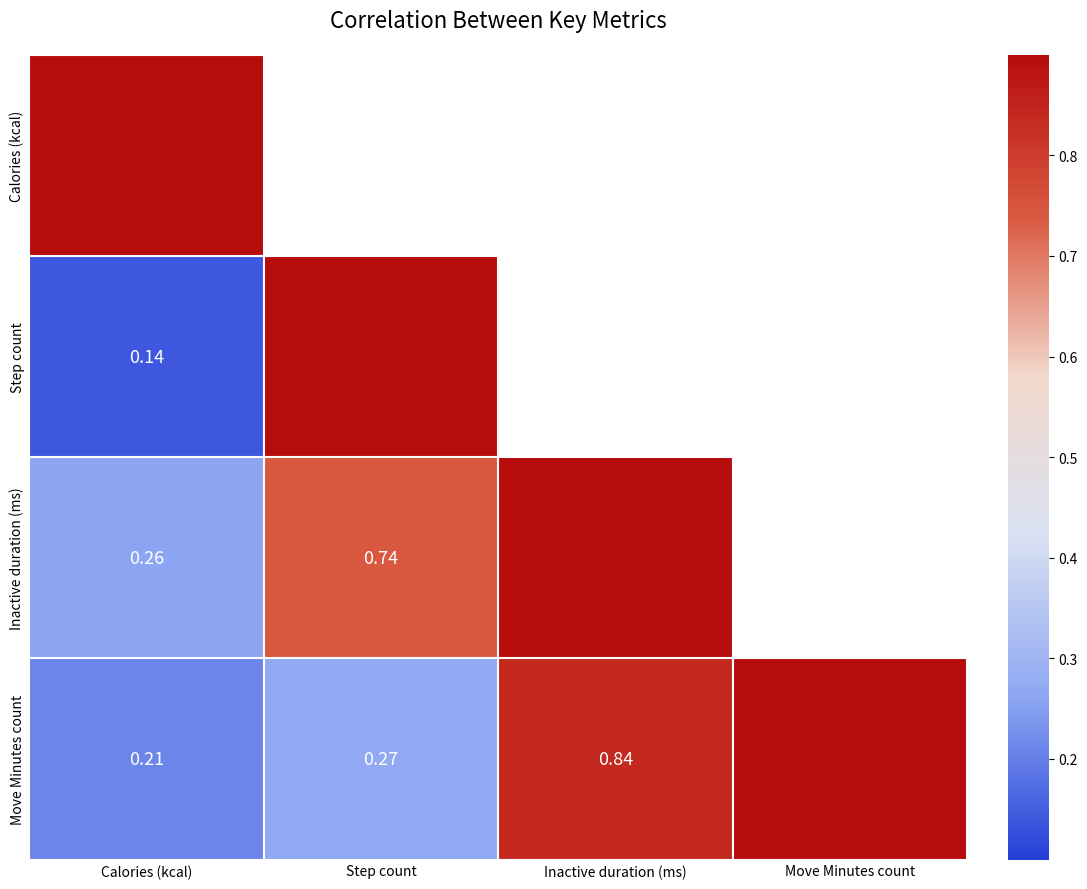

List the series in order of their overall mean, highest first.

Calories (kcal), Step count, Inactive duration (ms), Move Minutes count